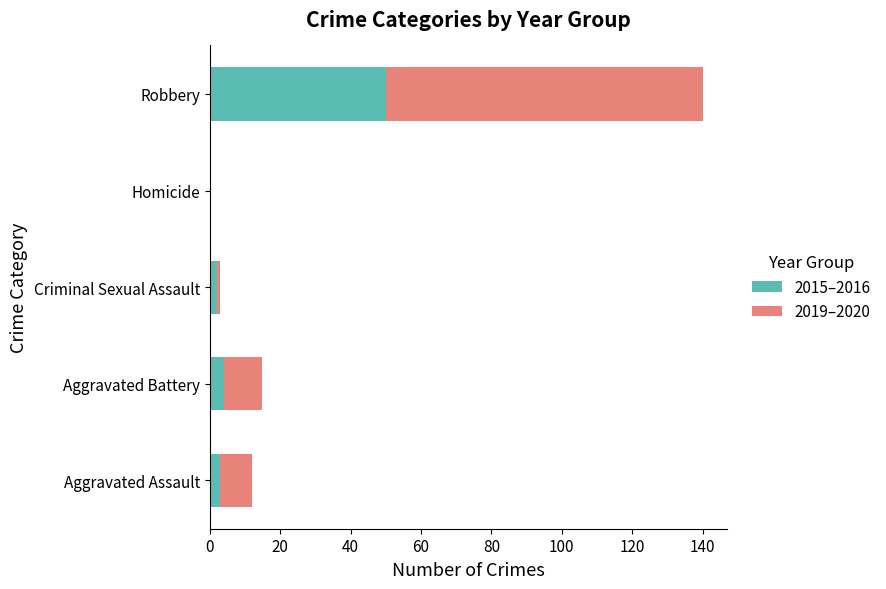

What is the sum of all 2015–2016 values?

59